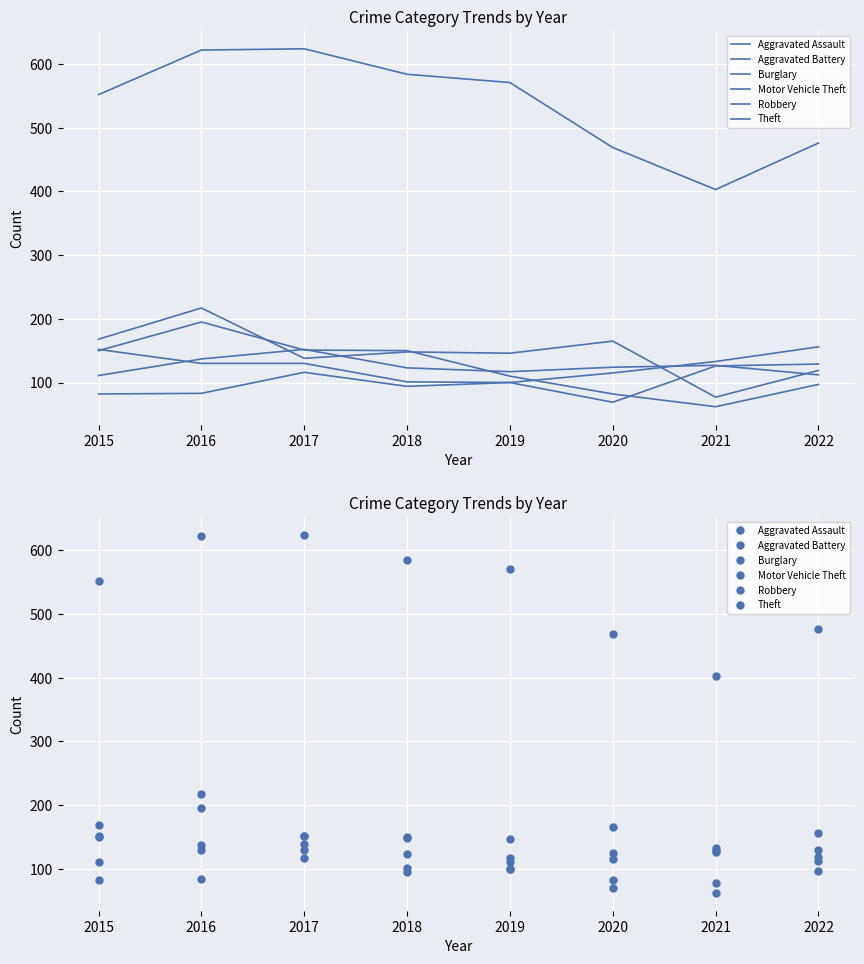

Rank the series by their maximum value, from highest to lowest.

Theft, Burglary, Robbery, Motor Vehicle Theft, Aggravated Battery, Aggravated Assault